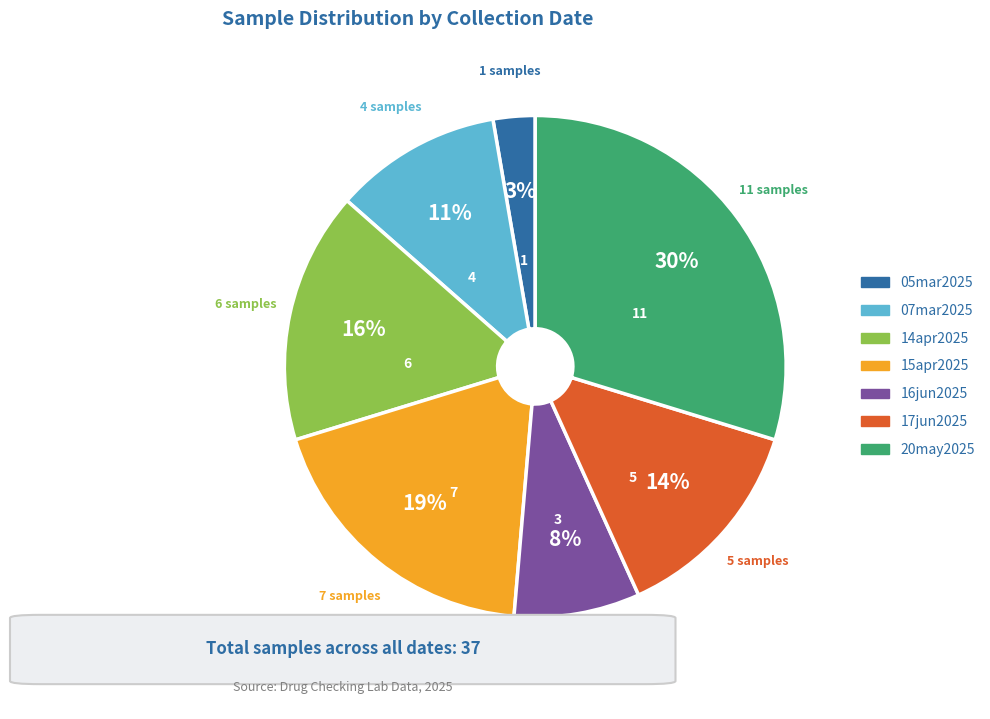

Is it true that 15apr2025 is 19% of the pie?

True